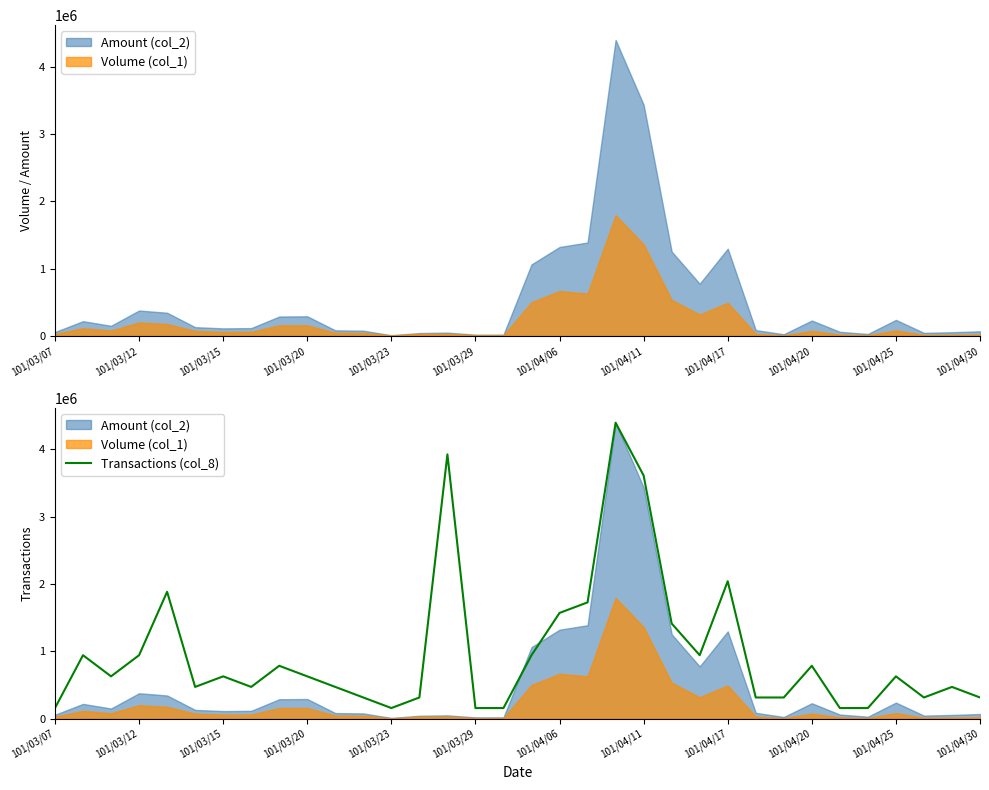

What is the maximum value for Transactions (col_8)?

4397280.0